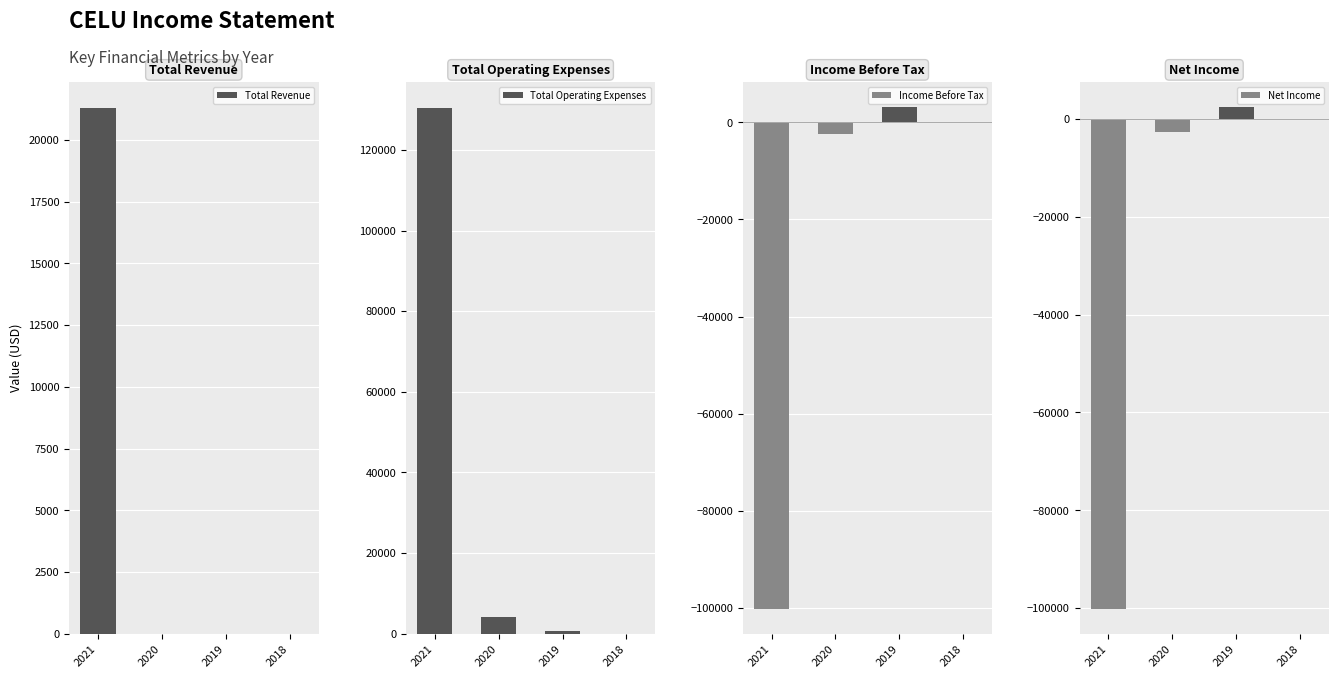

What is the difference between the Income Before Tax values at 2021 and 2019?

103300